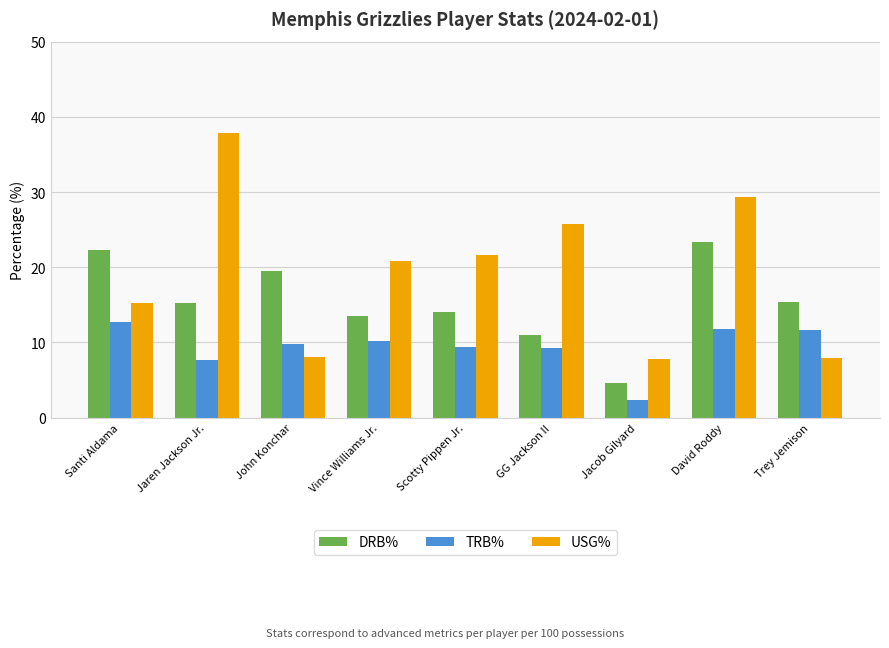

How many data points in USG% are less than 20?

4